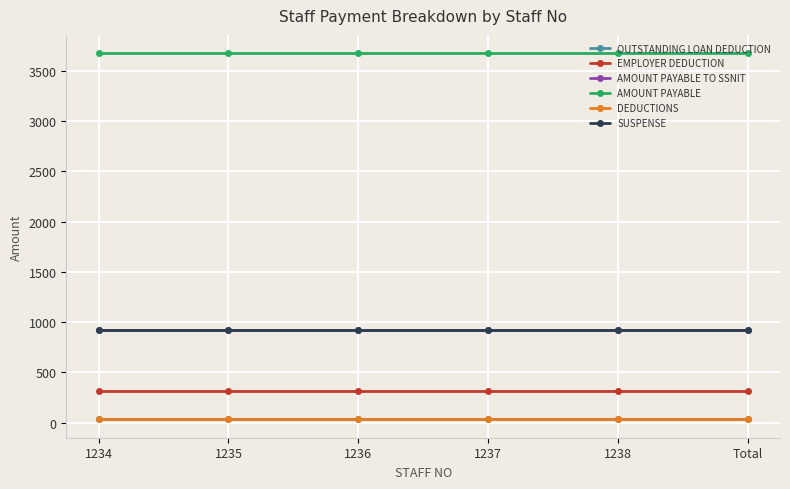

Is this an area chart (filled region under the line)?

No